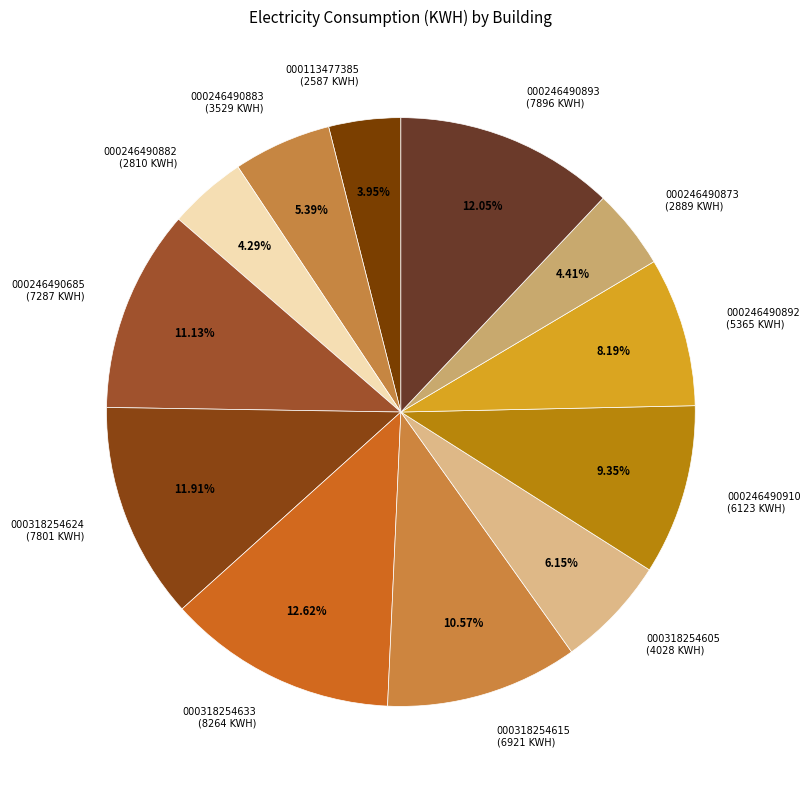

To the nearest percent, what is the average slice percentage?

8%